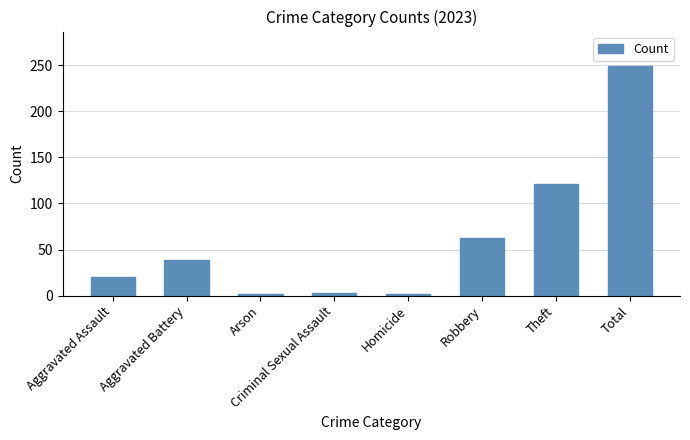

What is the minimum value shown in the chart?

2